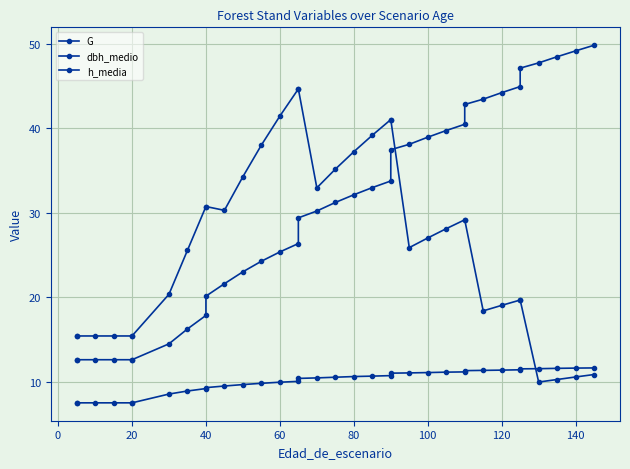

Which series ends up on top after the final intersection of G and dbh_medio?

dbh_medio